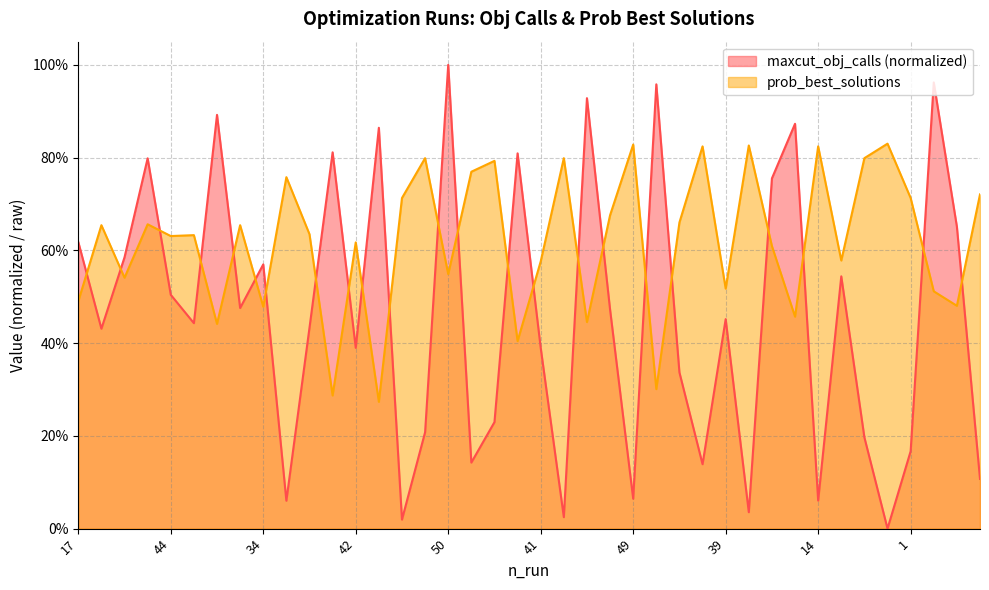

How many intersections are there between prob_best_solutions and maxcut_obj_calls?

23